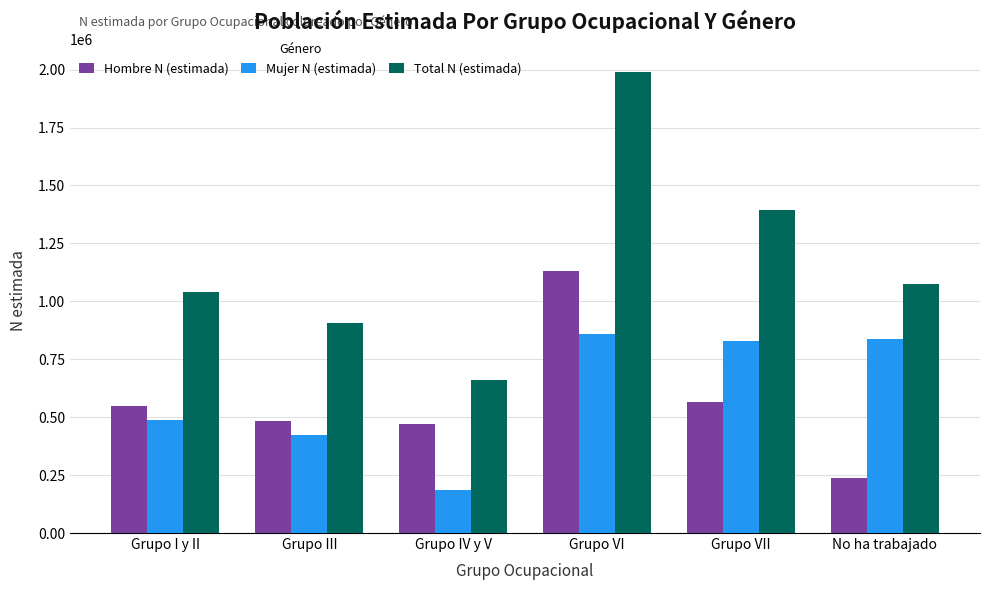

Read the Mujer N (estimada) value at Grupo I y II.

488411